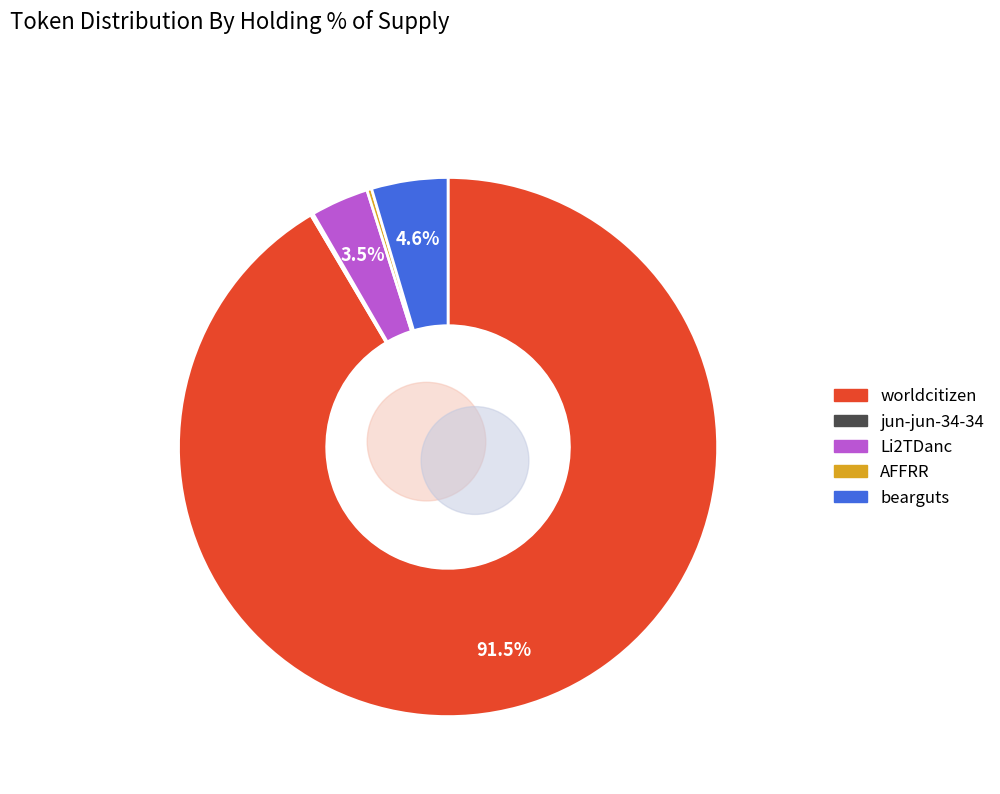

To the nearest percent, what is the difference between the largest and smallest slice percentages?

91%